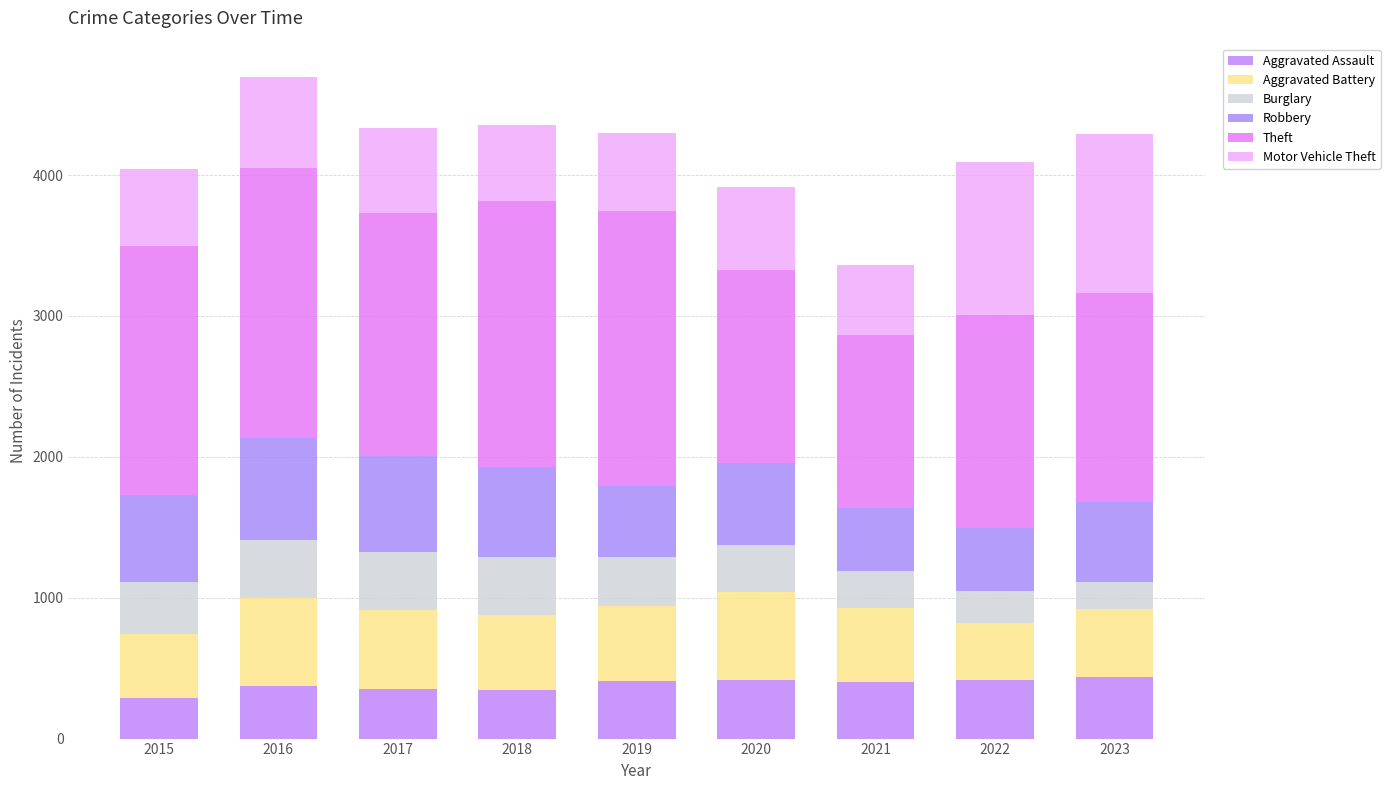

Count the number of data series in this chart.

6